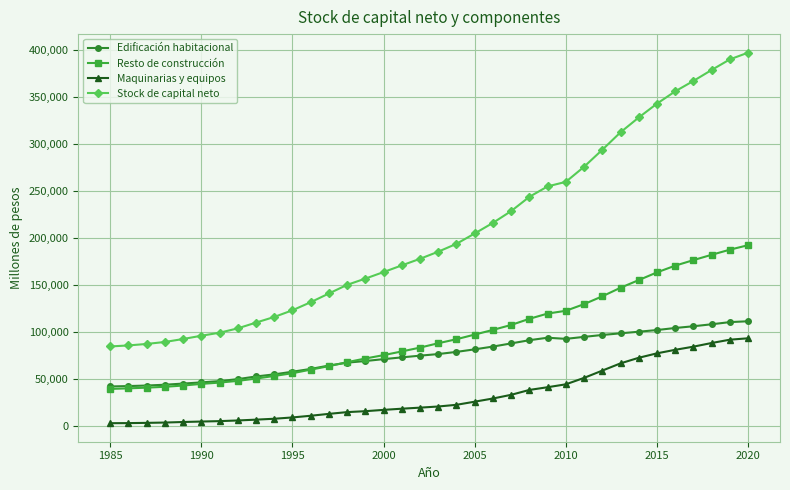

What is the greatest value displayed?

397455